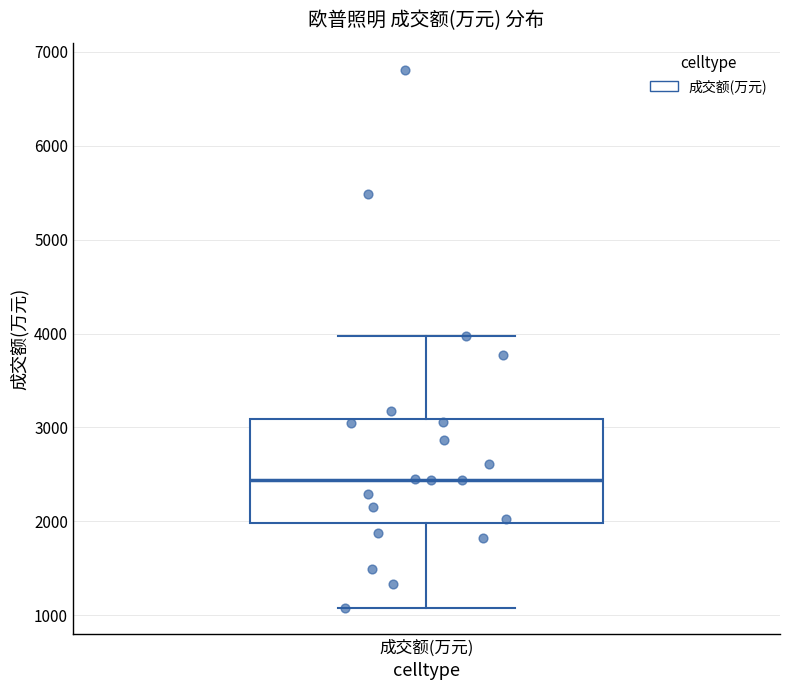

Where is the lower edge of the box for 成交额(万元) on the y-axis? The values are not printed on the chart, so give them approximately, as read against the axis.

2000